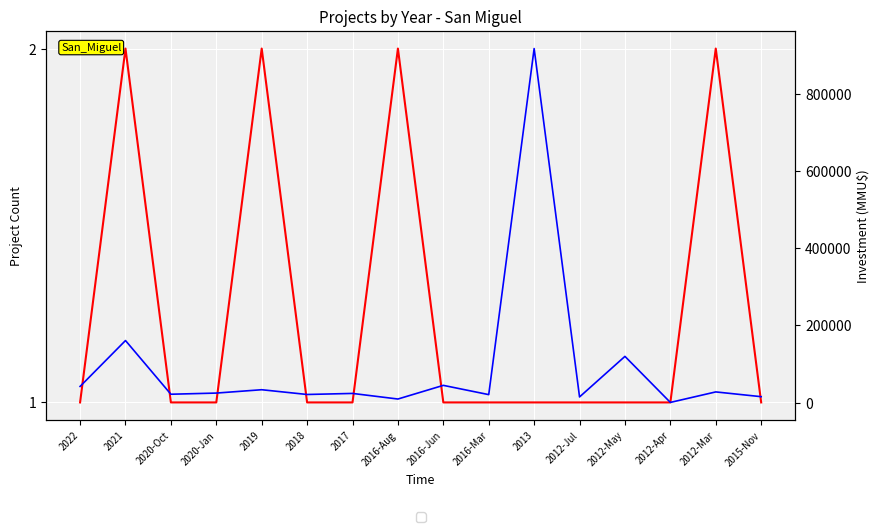

What is the maximum value shown in the chart?

917000